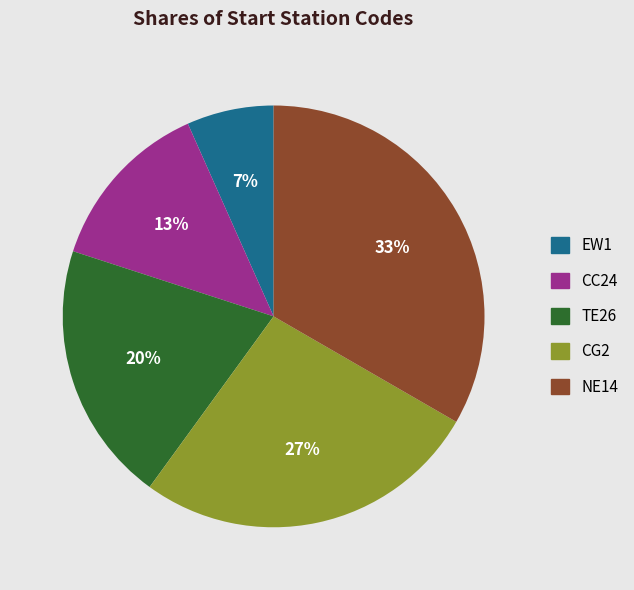

Is the sum of CC24 and TE26 greater than half?

No